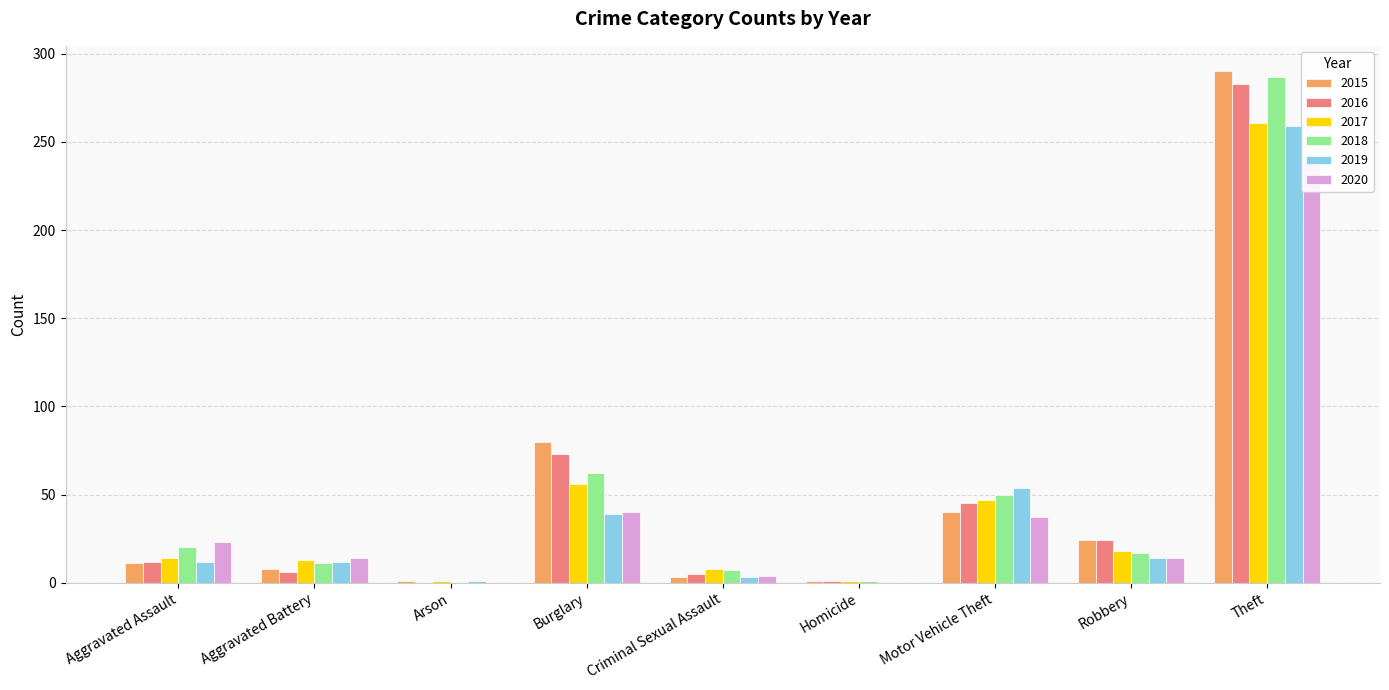

How many bars are there in each group?

6